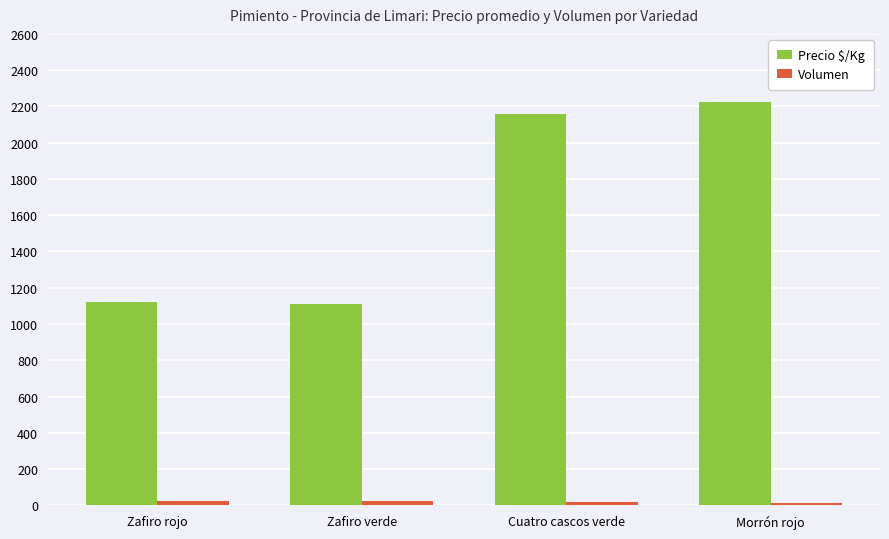

At which label is Precio $/Kg closest to 1667?

Cuatro cascos verde